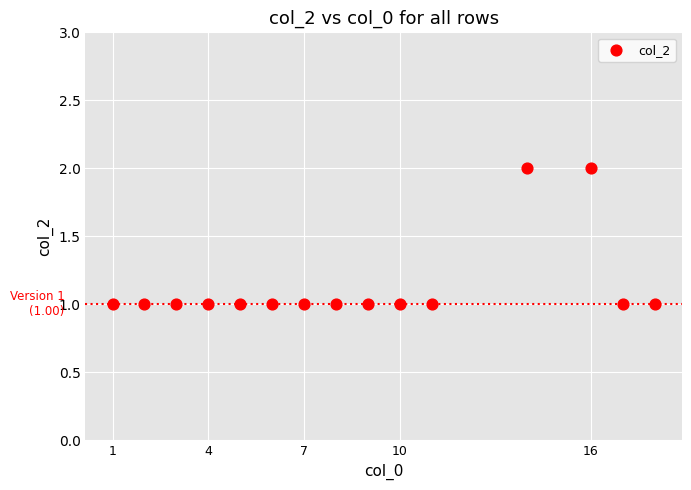

What is the range of X values (max minus min)?

17